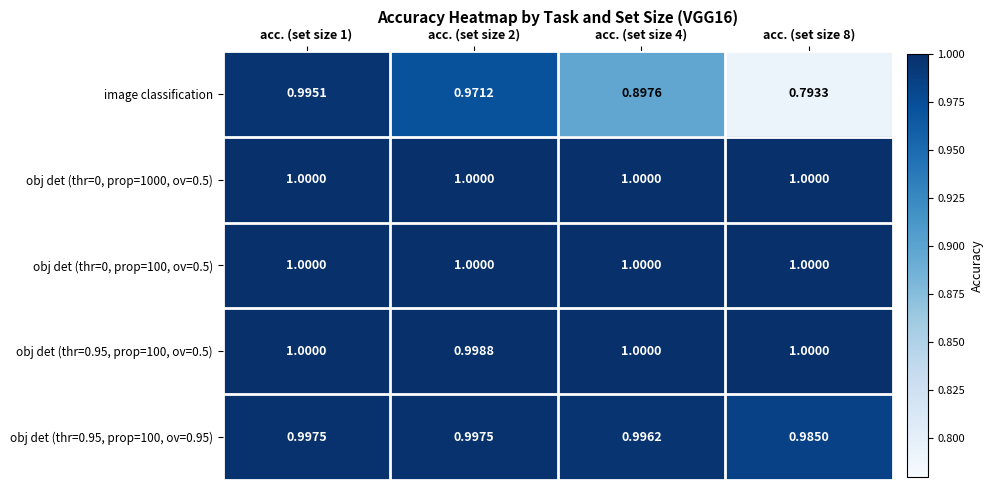

Between acc. (set size 4) and acc. (set size 8), which series saw the biggest shift?

image classification